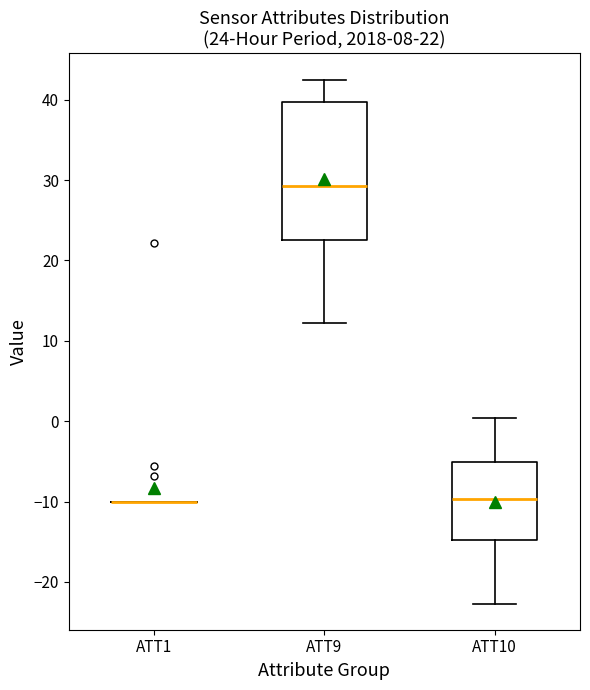

Comparing the boxes themselves (not the whiskers), which one is the tallest?

ATT9